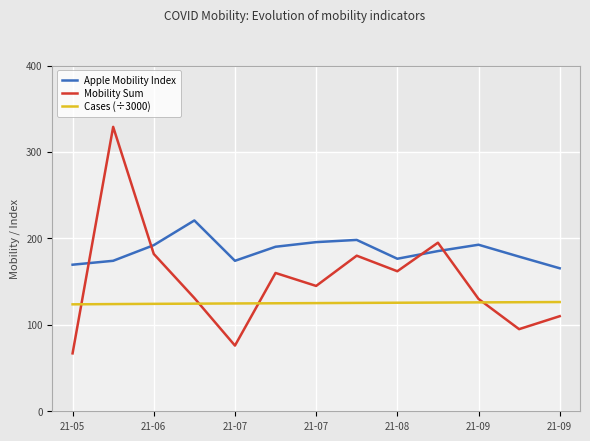

True or false: Apple Mobility Index and Cases (÷3000) intersect in this chart.

False